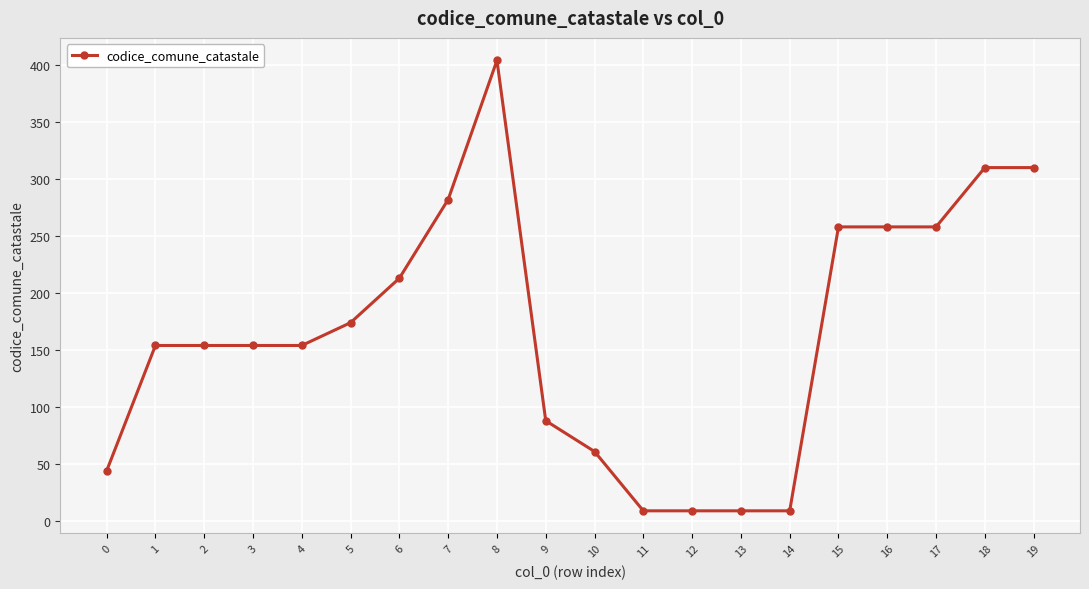

Is it true that the value at 11 is 9?

True